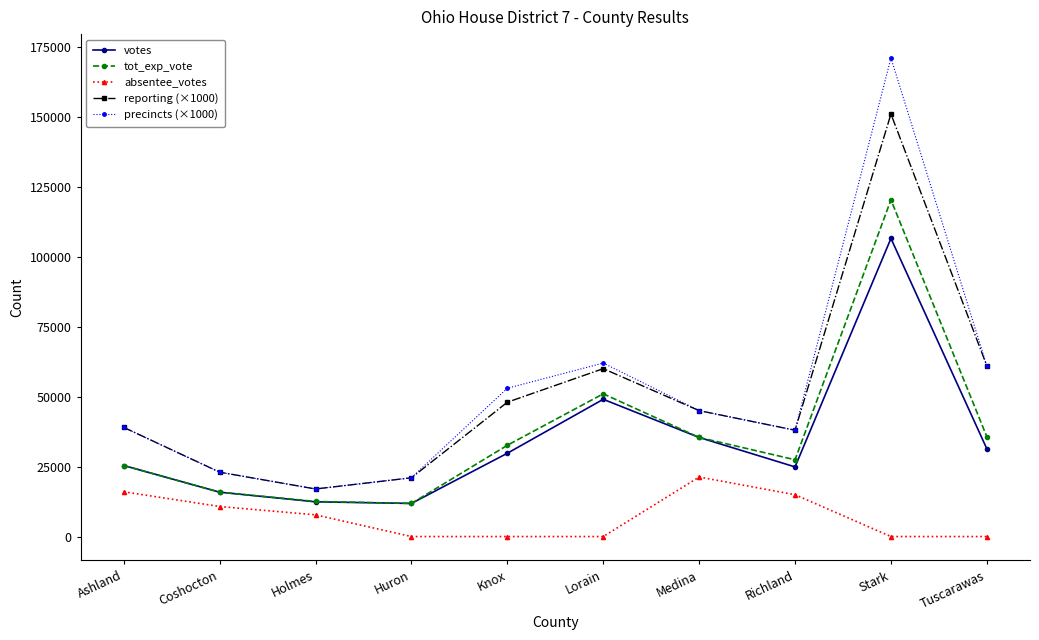

What is the total value across all series at Ashland?

144765